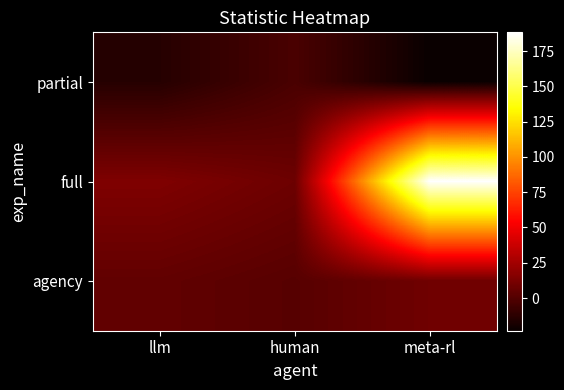

Reading left to right, transcribe all the data shown in this chart.

partial: llm=-14.2	human=-2.8	meta-rl=-23.2
full: llm=13.9	human=8.2	meta-rl=188.4
agency: llm=4.6	human=1.3	meta-rl=9.1